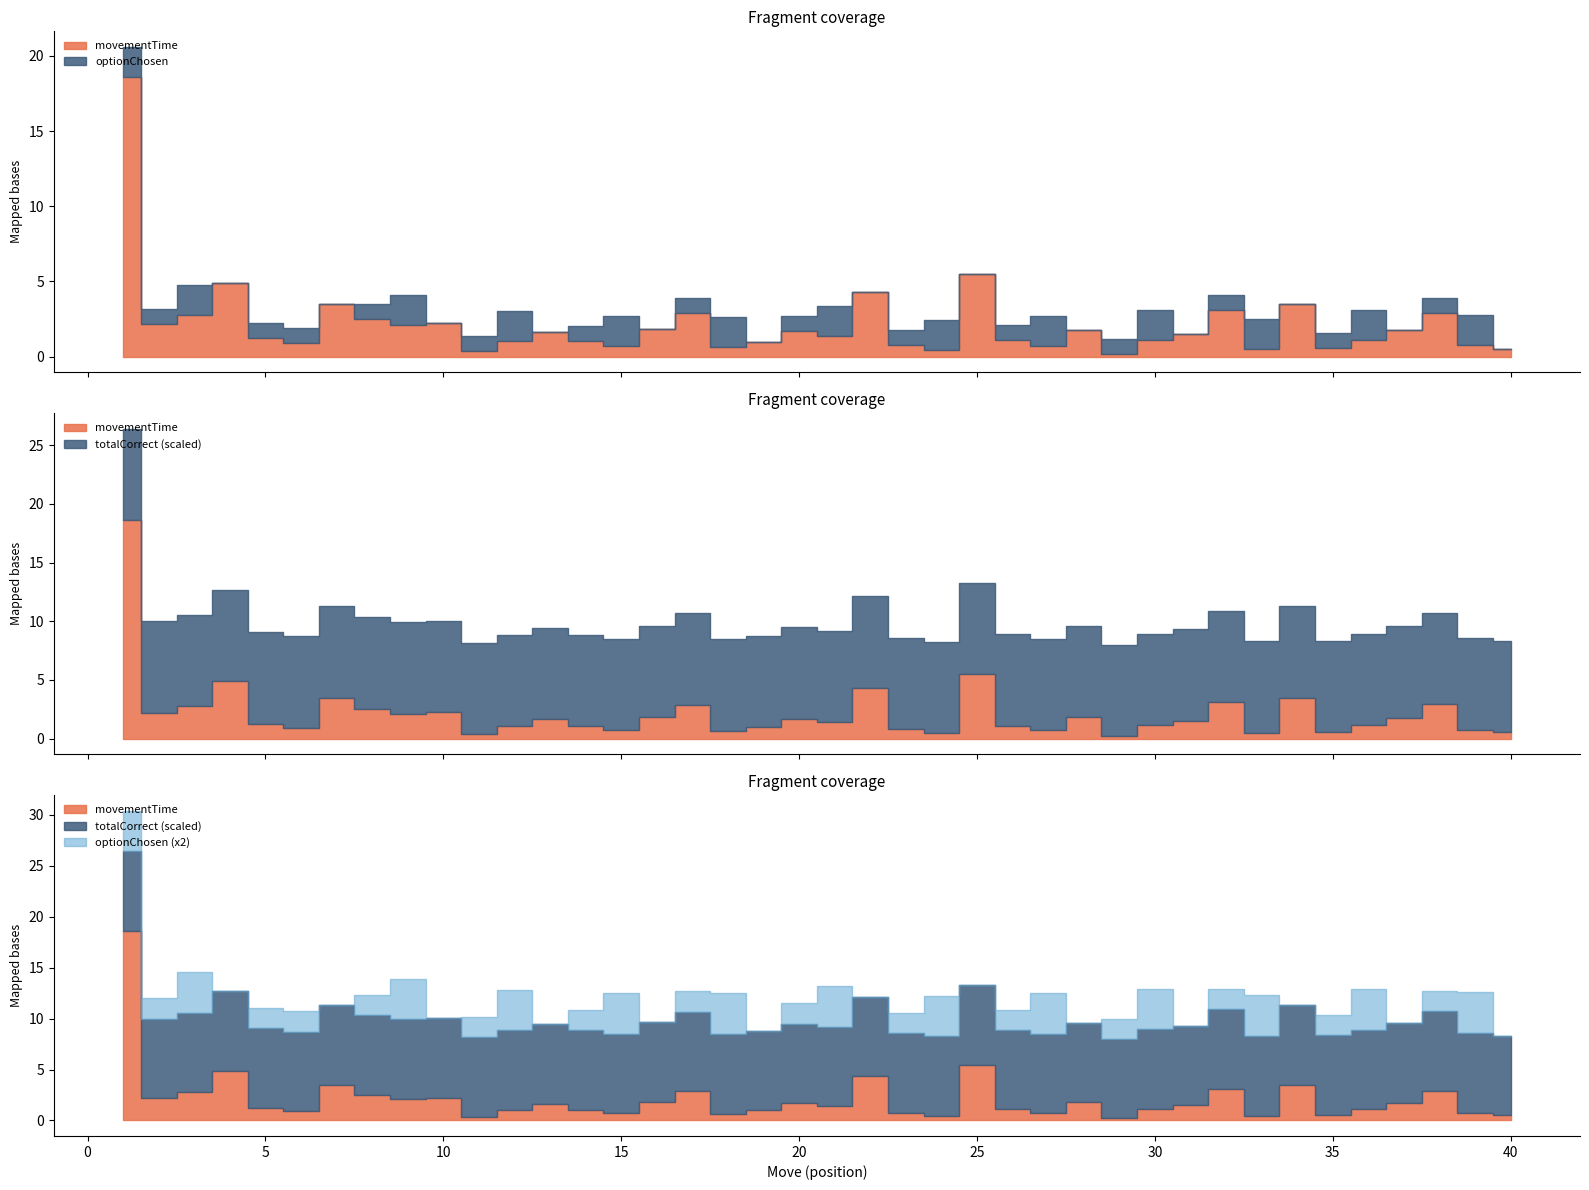

Which series has the largest range (max minus min)?

movementTime